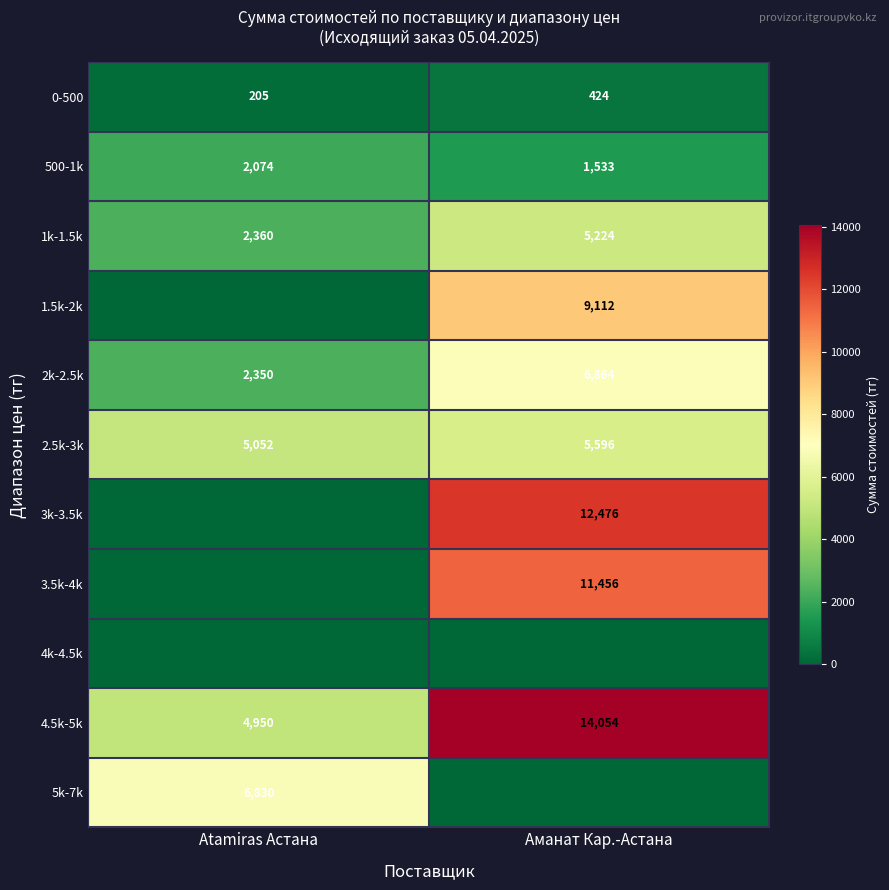

What is the average value of the 500-1k series?

1804